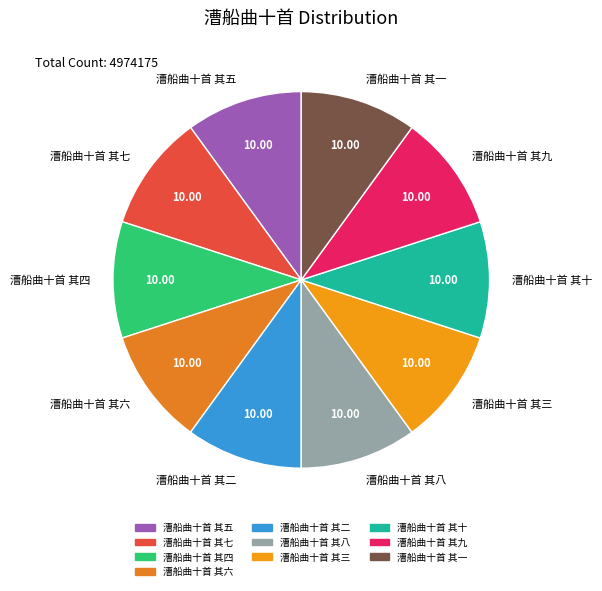

Is it true that 漕船曲十首 其十 is 22% of the pie?

False